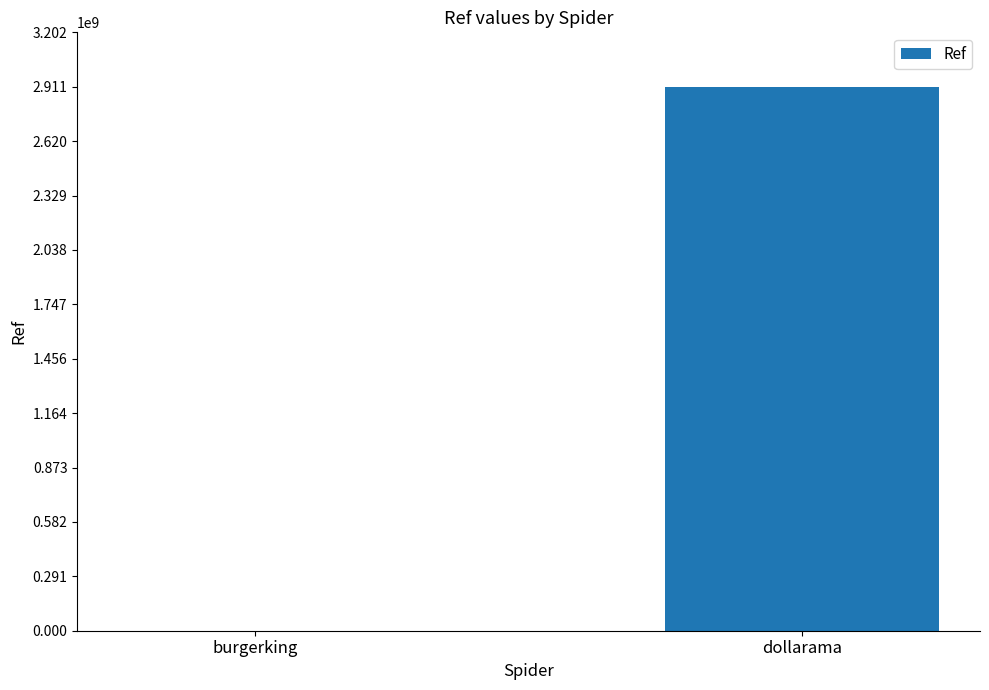

What is the approximate value at dollarama?

2911000443